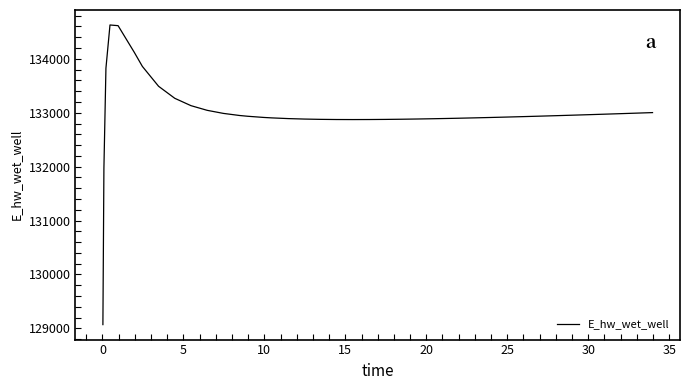

What is the difference between the maximum and minimum values?

5557.7